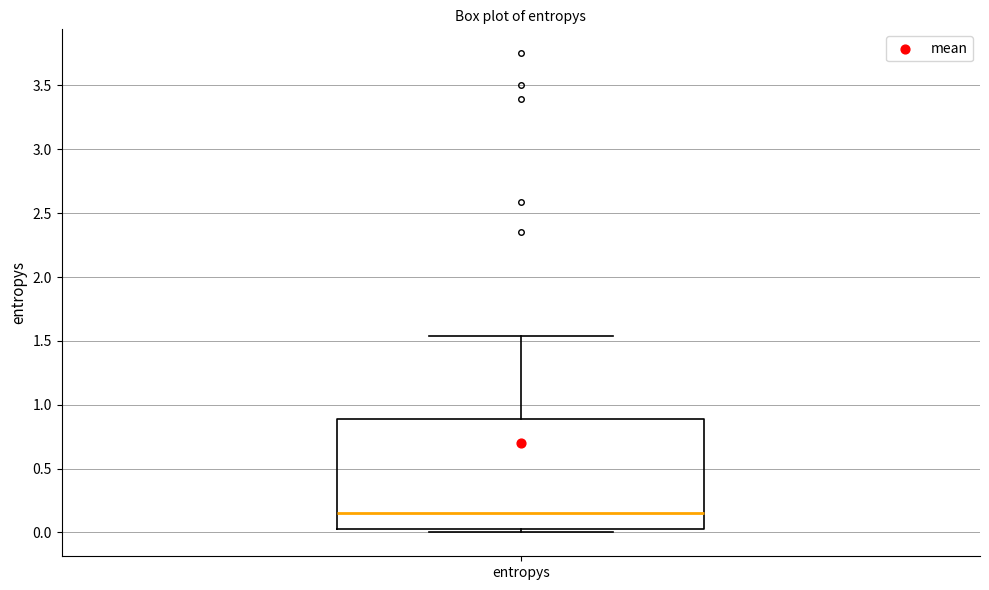

Read this box plot against the y-axis: the position of the median line, the range covered by the box, and the ends of both whiskers. The values are not printed on the chart, so give them approximately, as read against the axis.

median 0.15, box 0.00 to 0.90, whiskers 0.00 (just below the box's lower edge) to 1.55